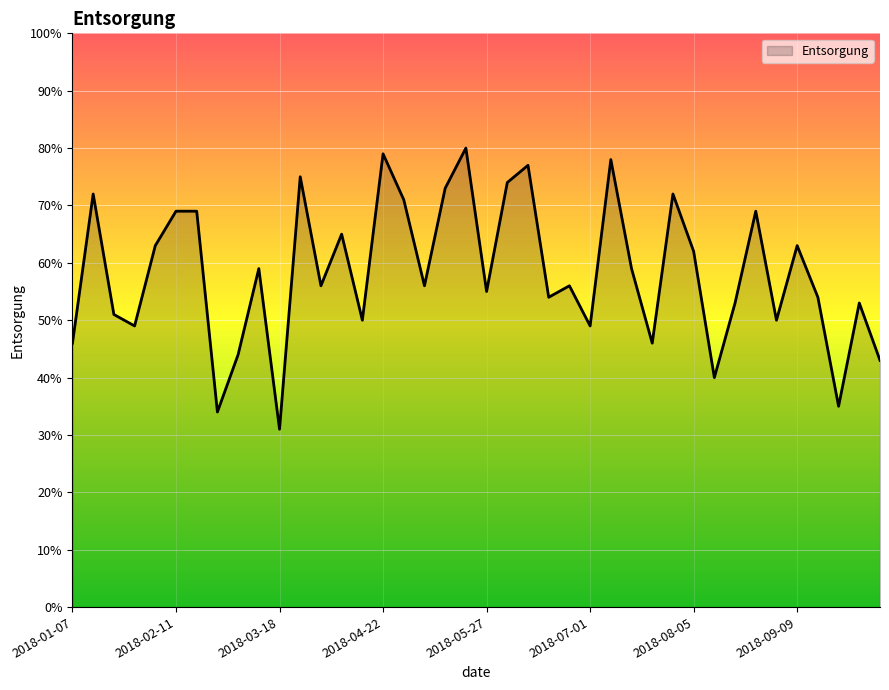

What is the difference between the maximum and minimum values?

49